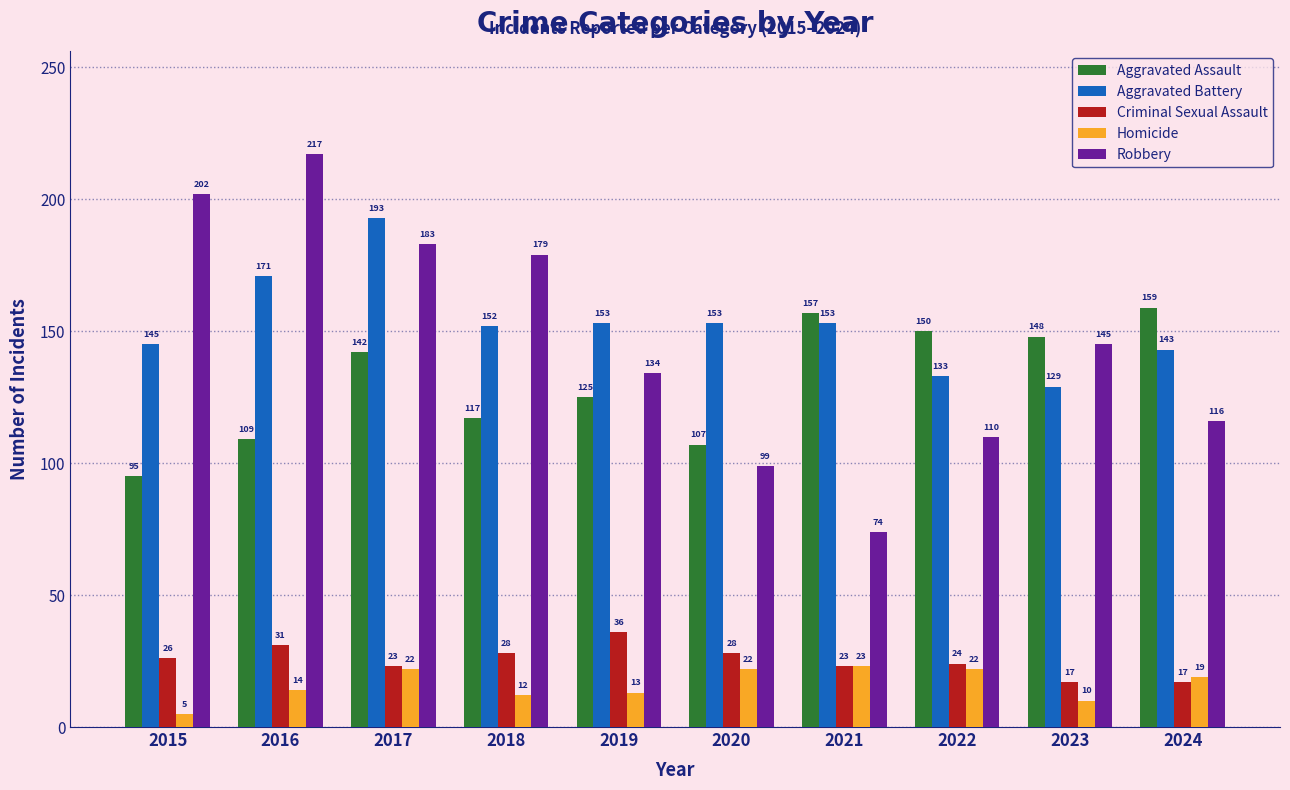

How many series are shown in this chart?

5